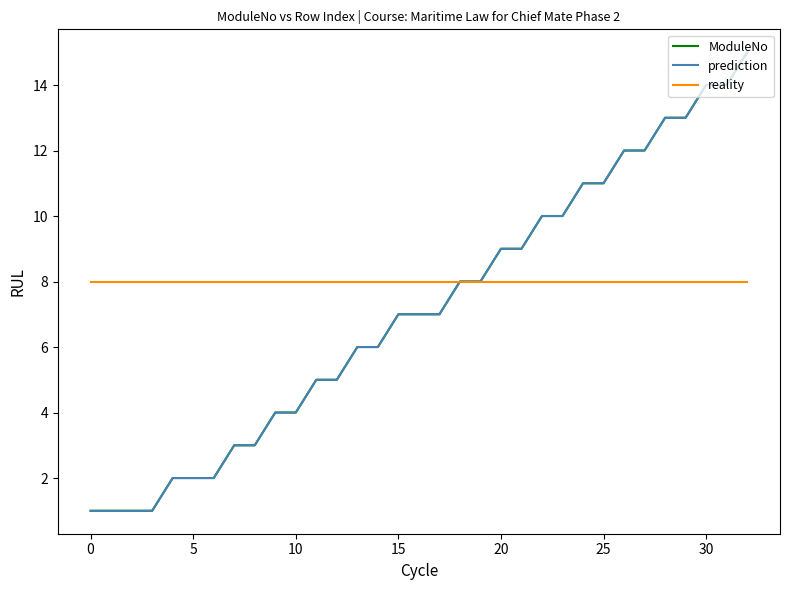

Which label corresponds to the largest value in the chart?

32